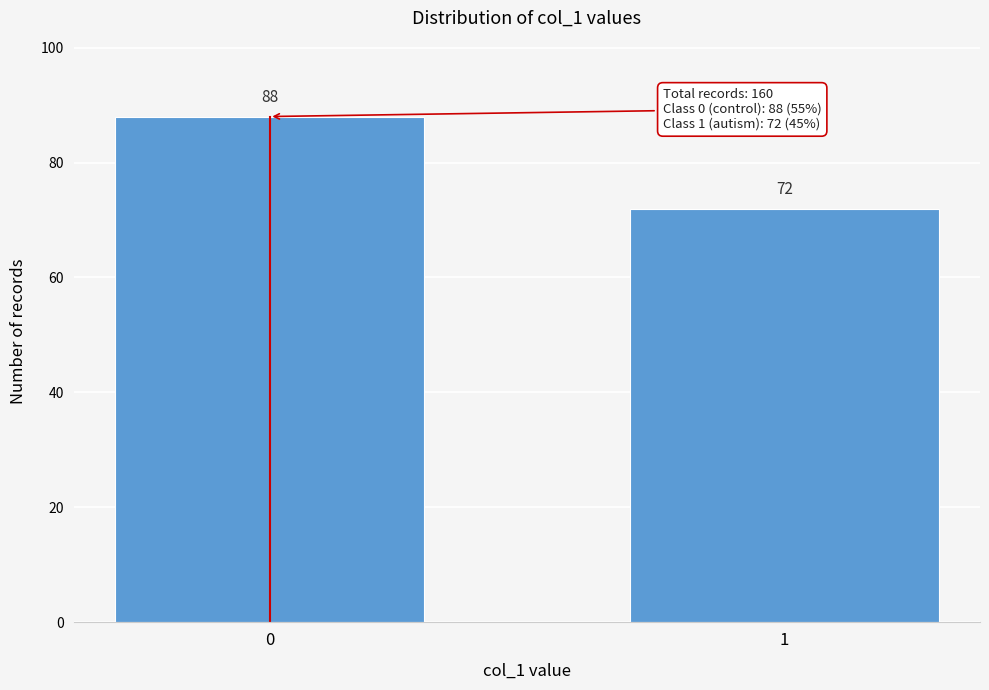

Reading left to right, transcribe all the data shown in this chart.

88	72